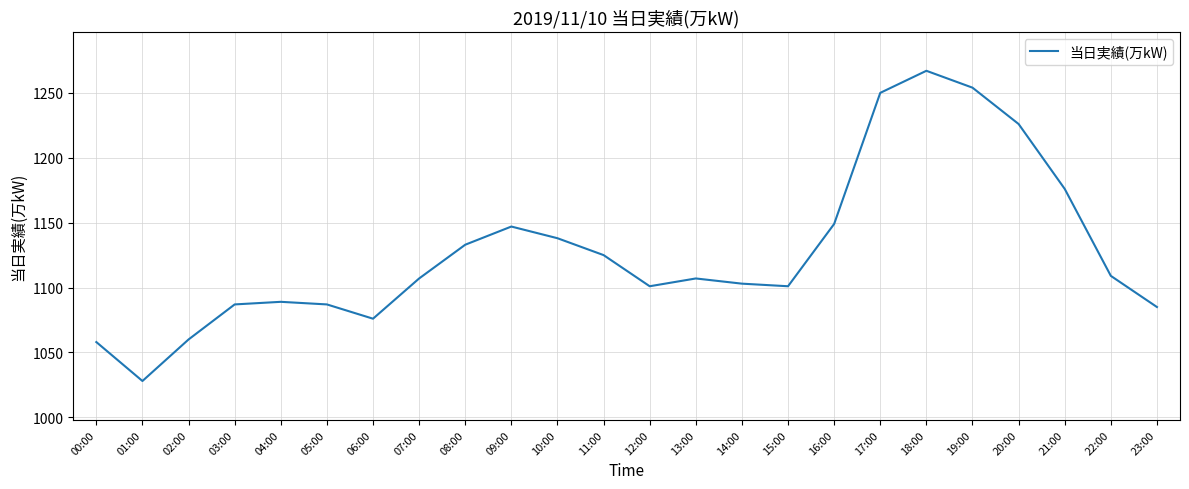

Which has a higher value, 09:00 or 15:00?

09:00